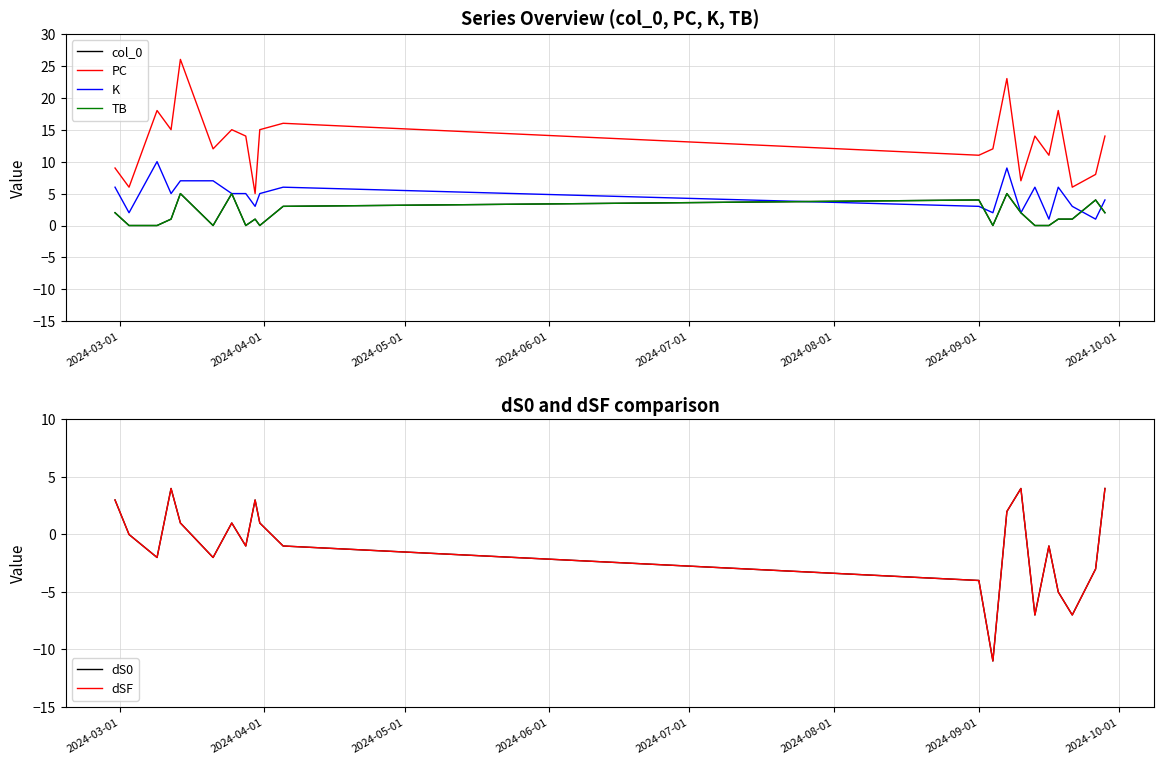

Which series ends up on top after the final intersection of TB and K?

K